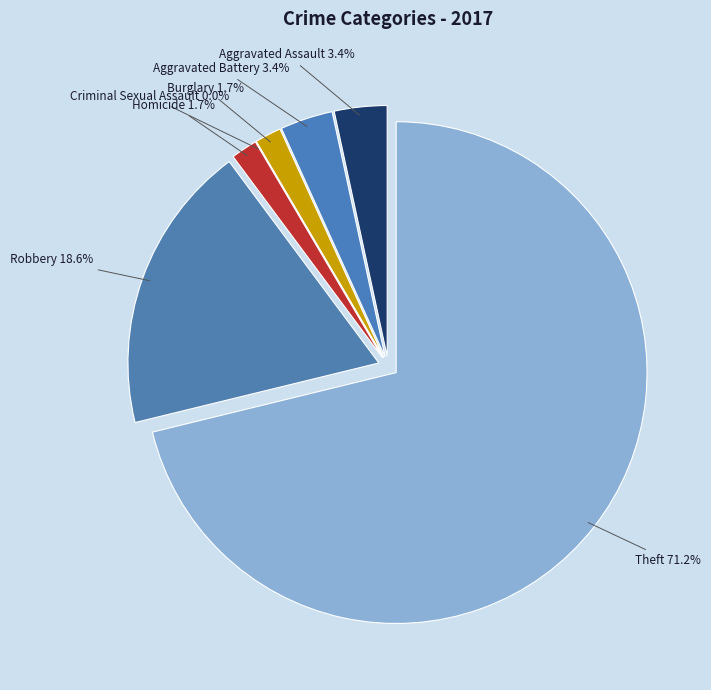

Which slice is the smallest?

Criminal Sexual Assault